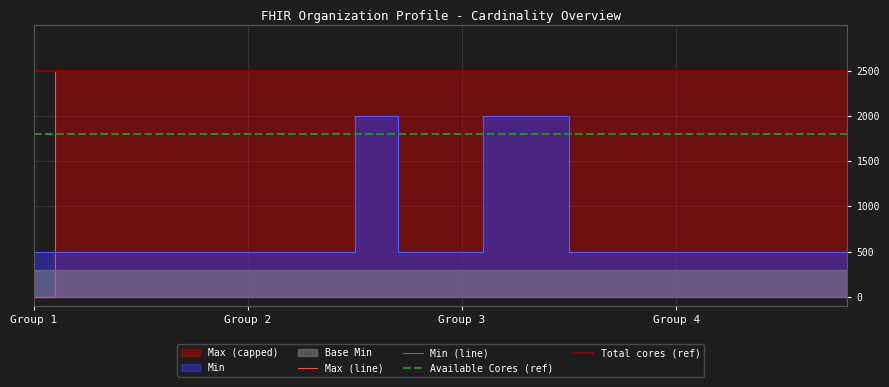

Which has a higher value, 7 or 13?

7